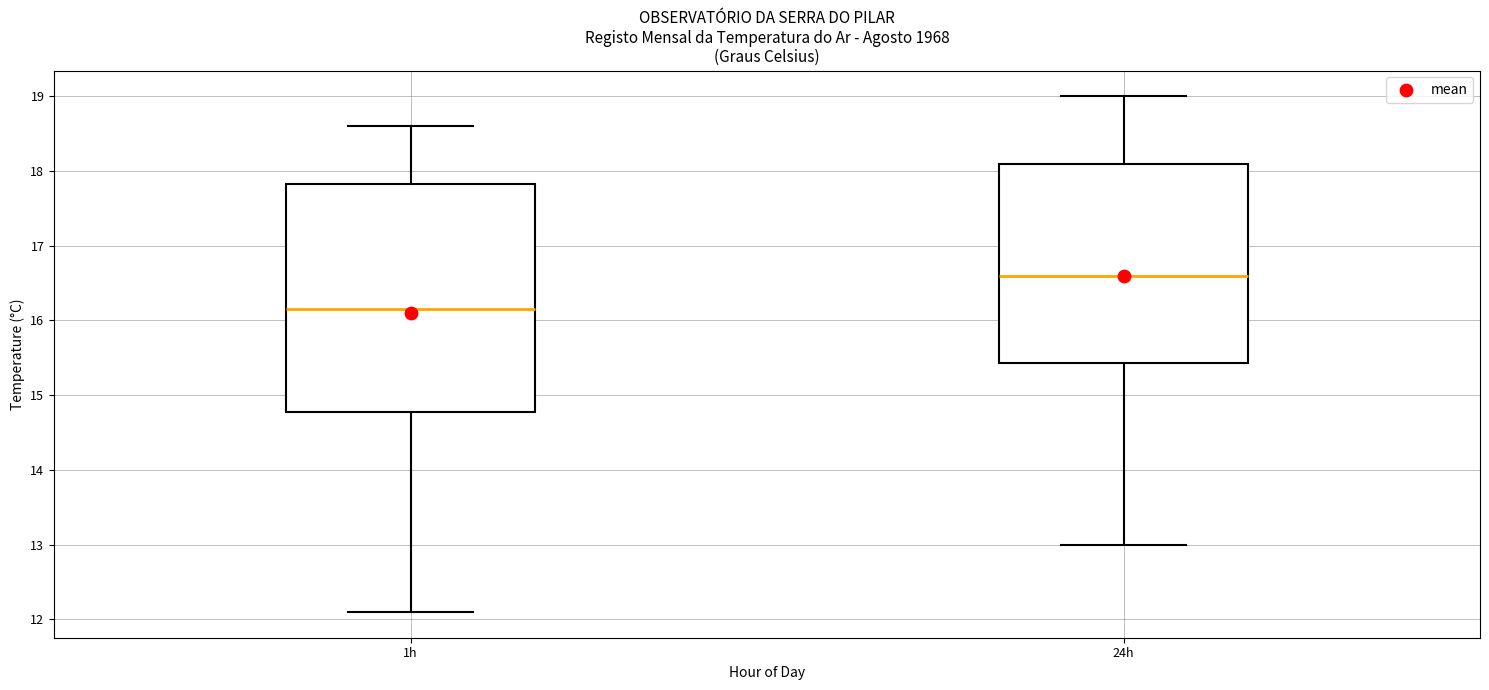

Which box has the highest median line?

24h